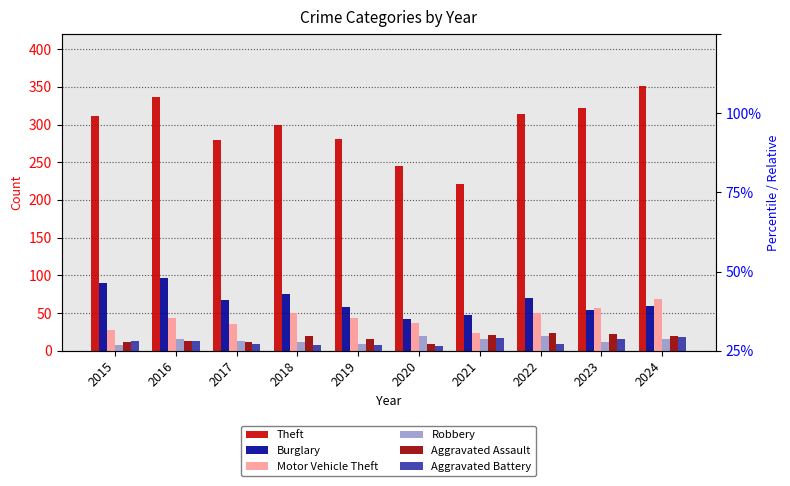

What is the maximum value for Motor Vehicle Theft?

69